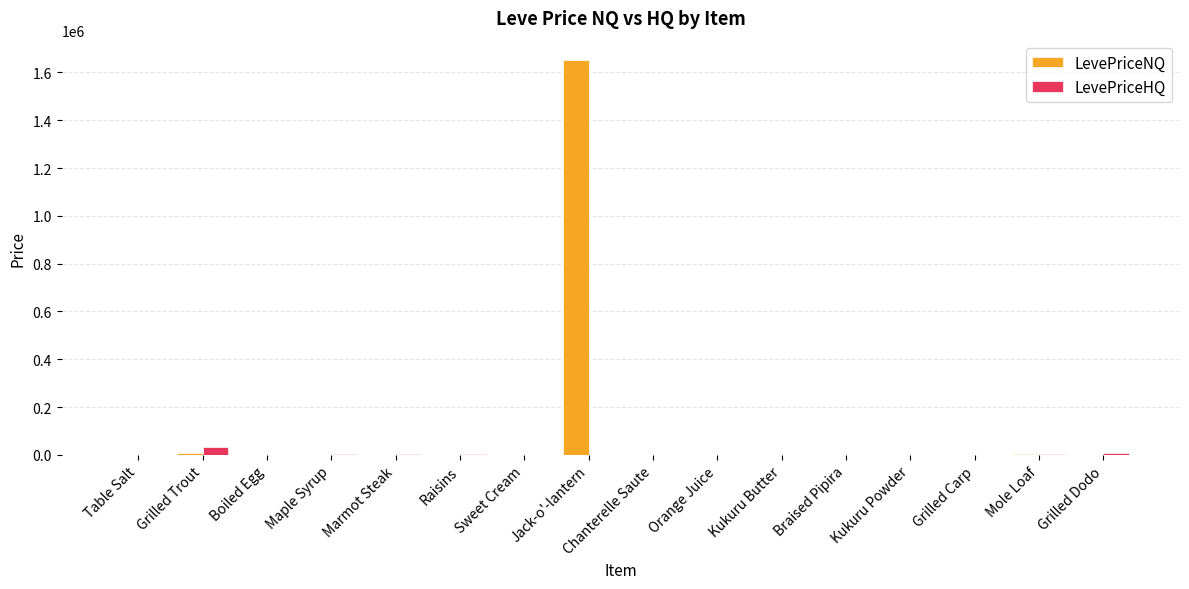

True or false: LevePriceHQ has a value of 1950.0 at Braised Pipira.

True